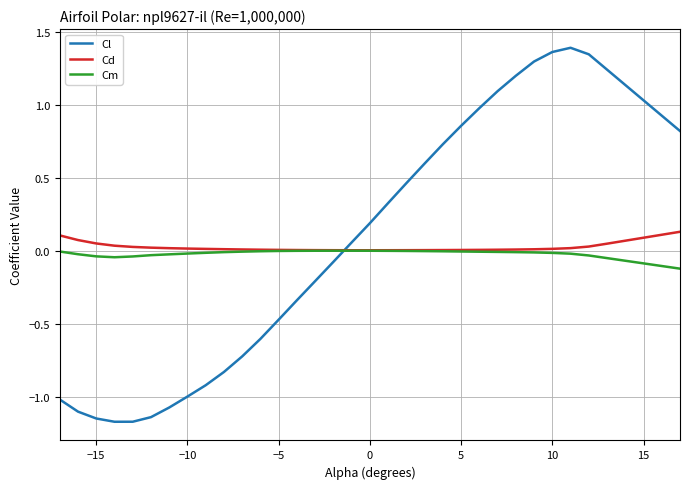

Which series ends up on top after the final intersection of Cd and Cl?

Cl